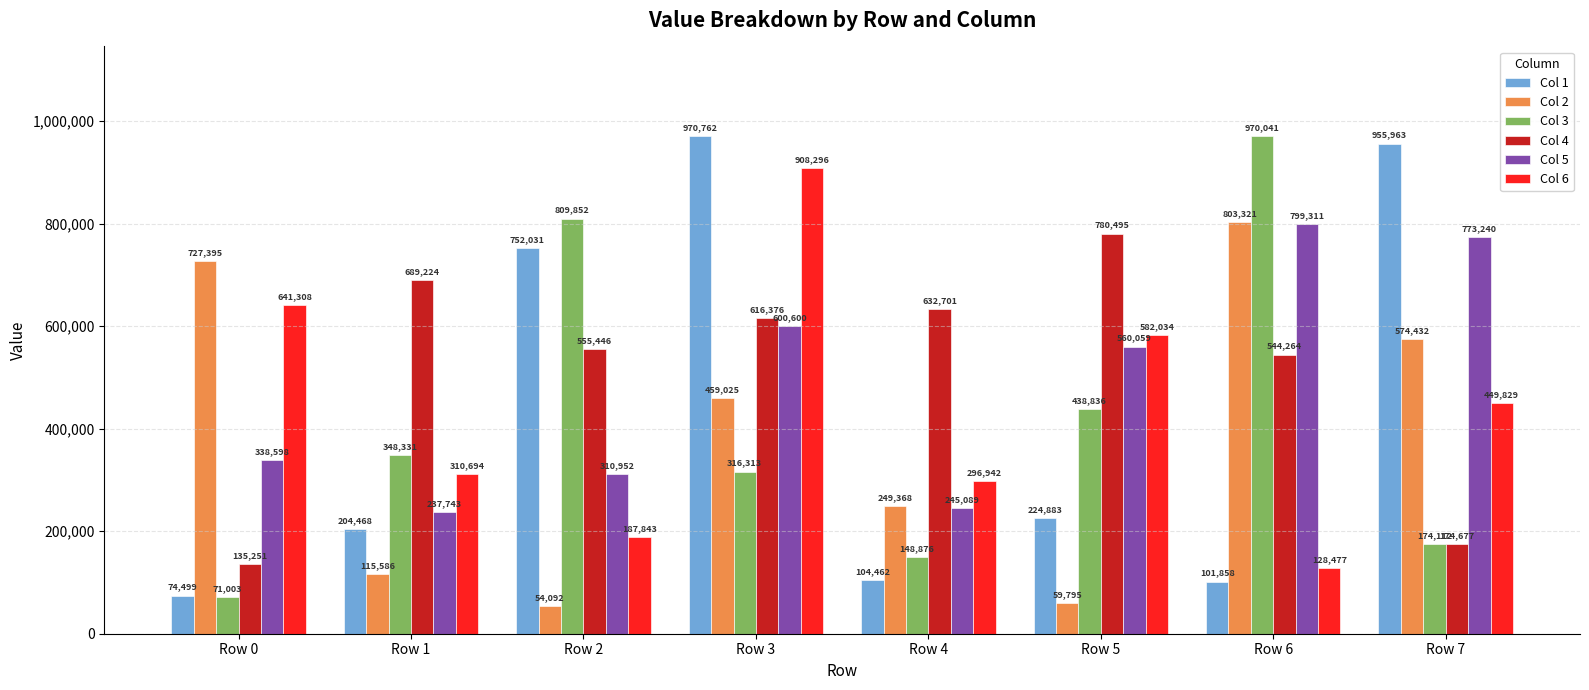

Rank the series at Row 7 from lowest to highest value.

Col 3, Col 4, Col 6, Col 2, Col 5, Col 1